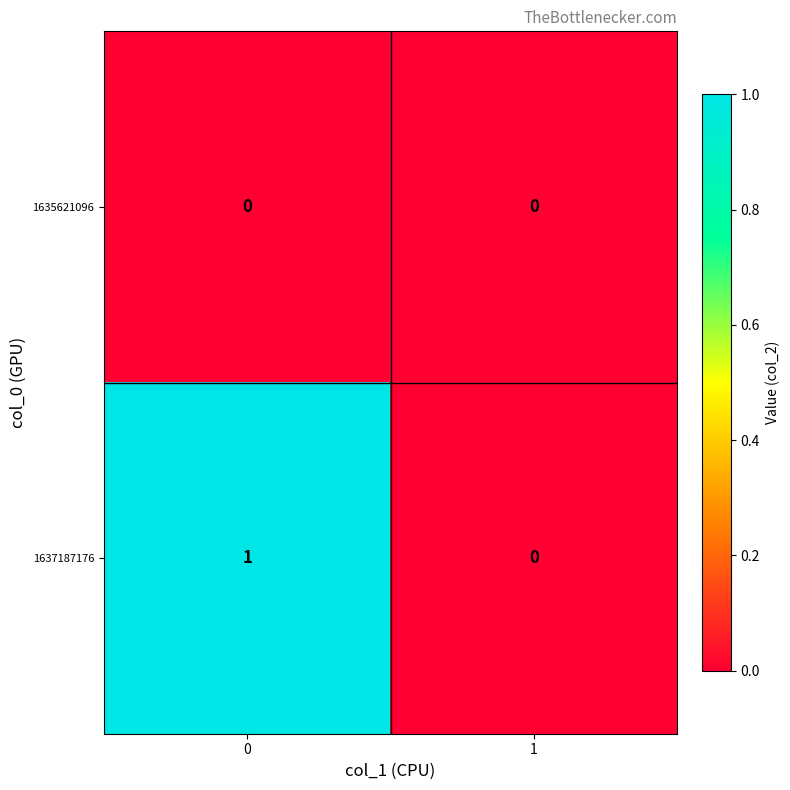

Which series changed the most between 0 and 1?

1637187176